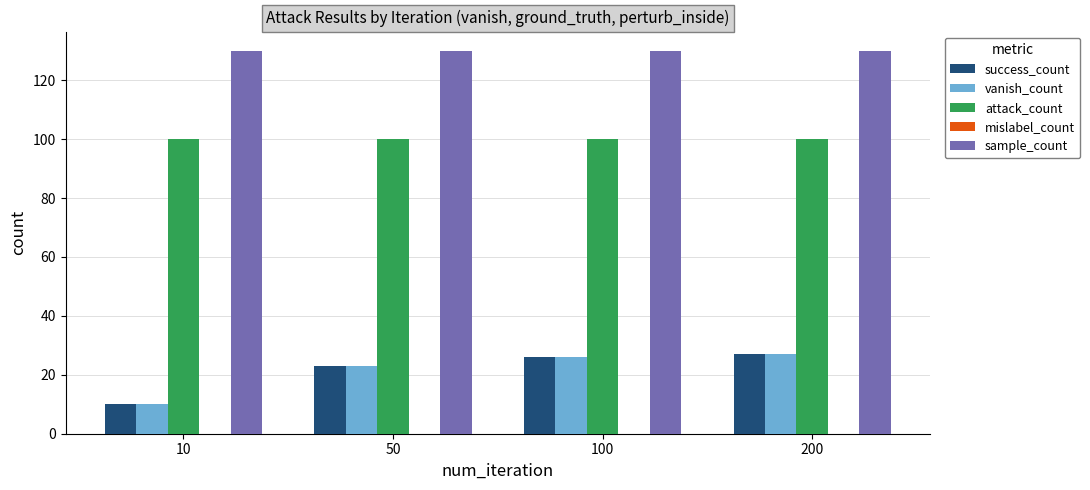

What is the spread (max minus min) of values at 50?

107